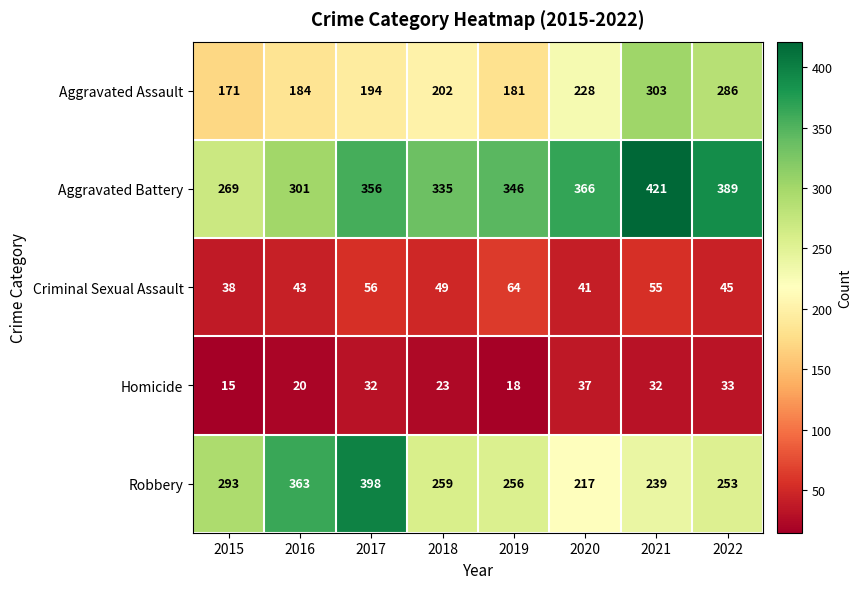

True or false: Robbery has a value of 293 at 2015.

True